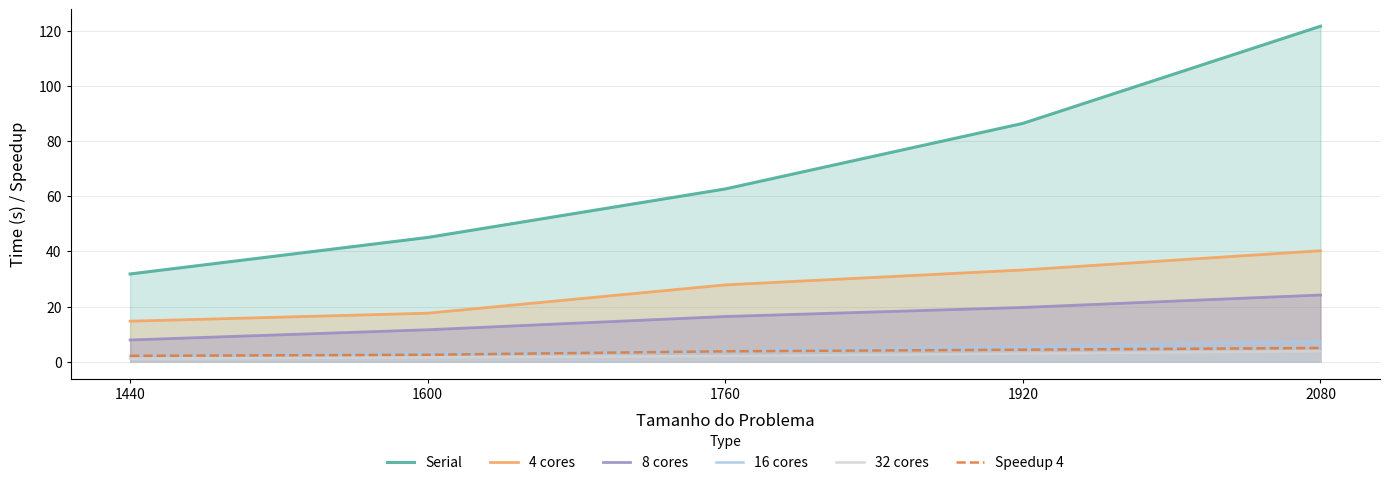

At which label does Speedup 4 reach its minimum?

1440